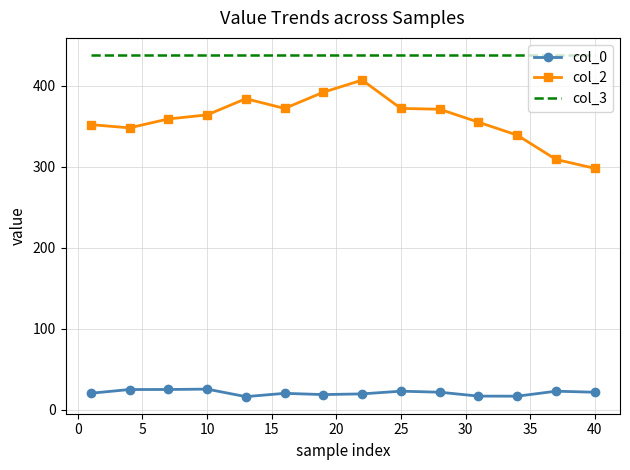

What is the highest value of the col_3 series?

438.0